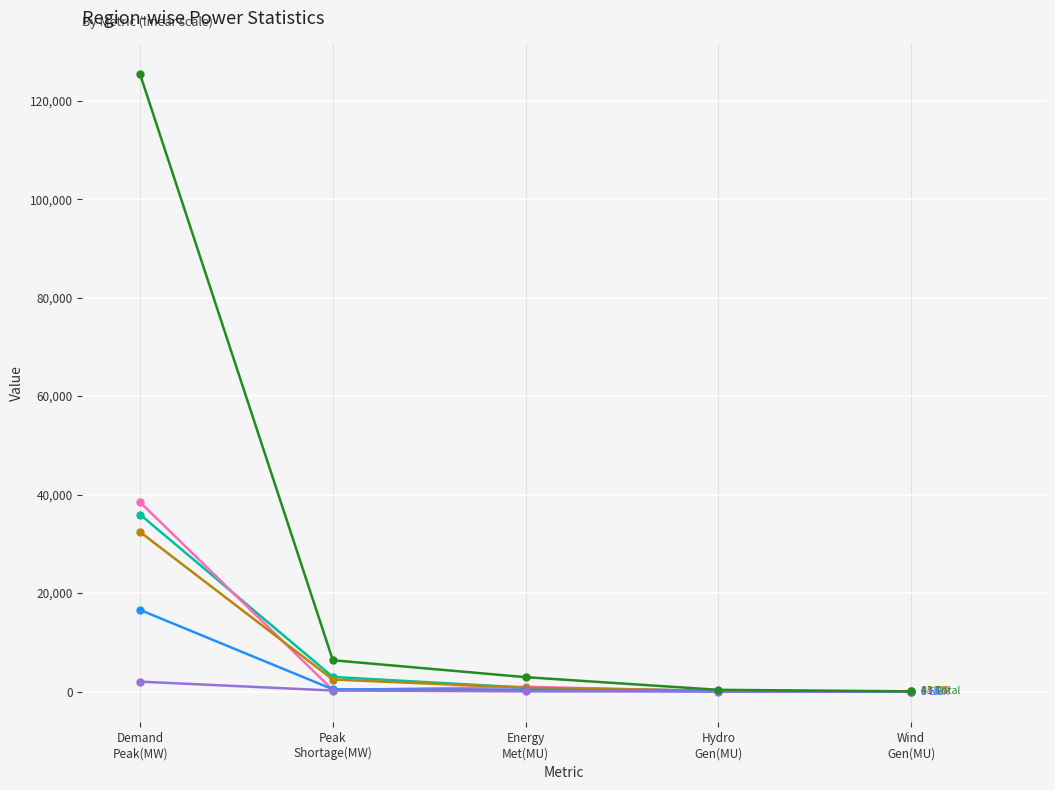

What is the maximum value shown in the chart?

125365